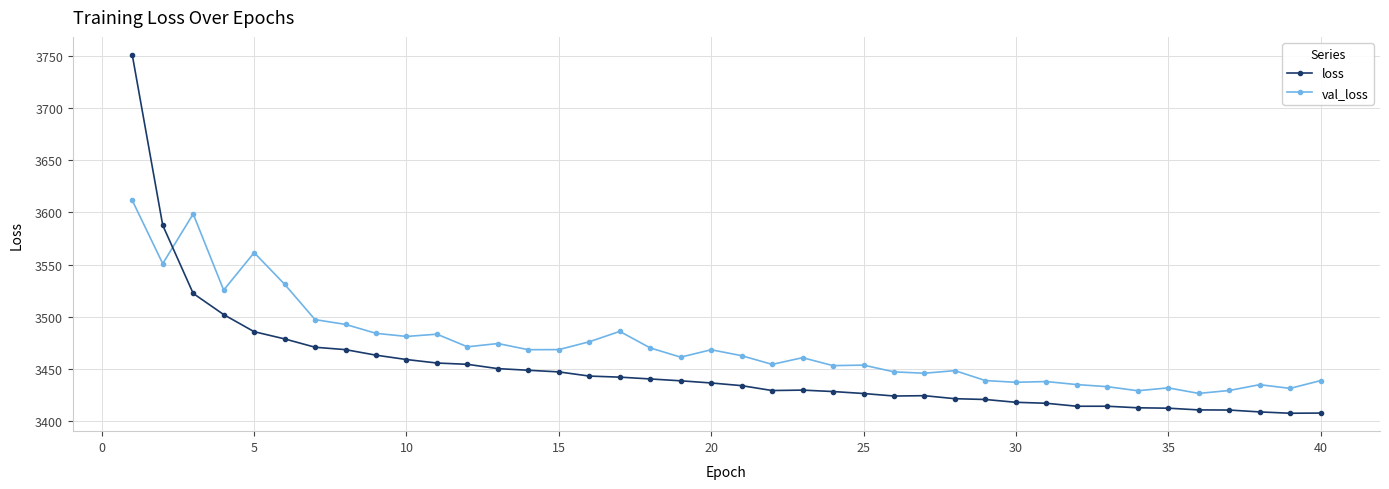

List the series in order of their overall mean, lowest first.

loss, val_loss